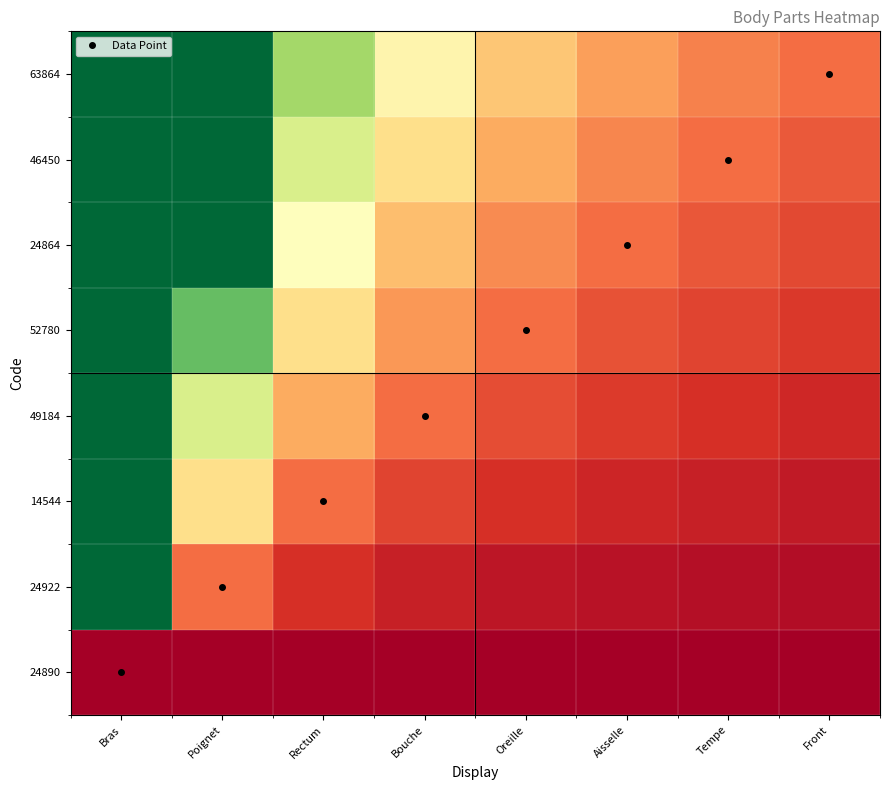

Rank the series at Bras from lowest to highest value.

24890, 24922, 14544, 49184, 52780, 24864, 46450, 63864